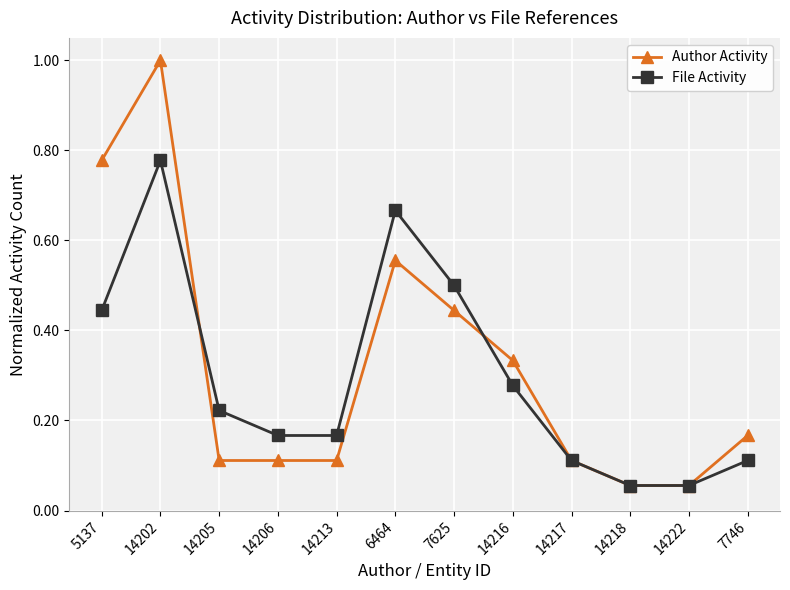

Rank the series by their maximum value, from highest to lowest.

Author Activity, File Activity